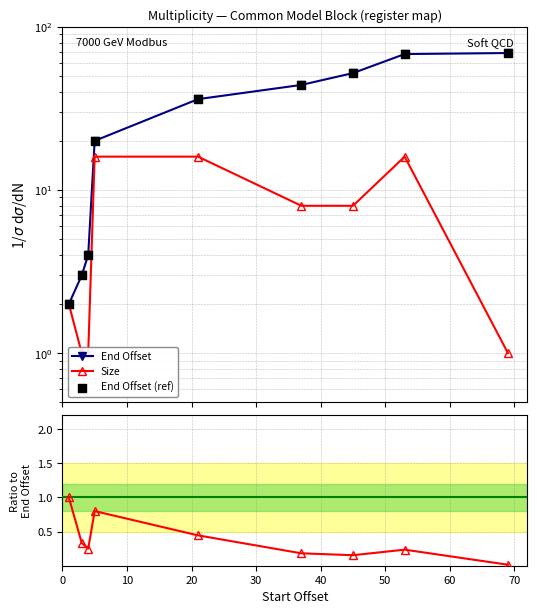

Is the value of Size at 40 greater than the value of End Offset at 40?

No